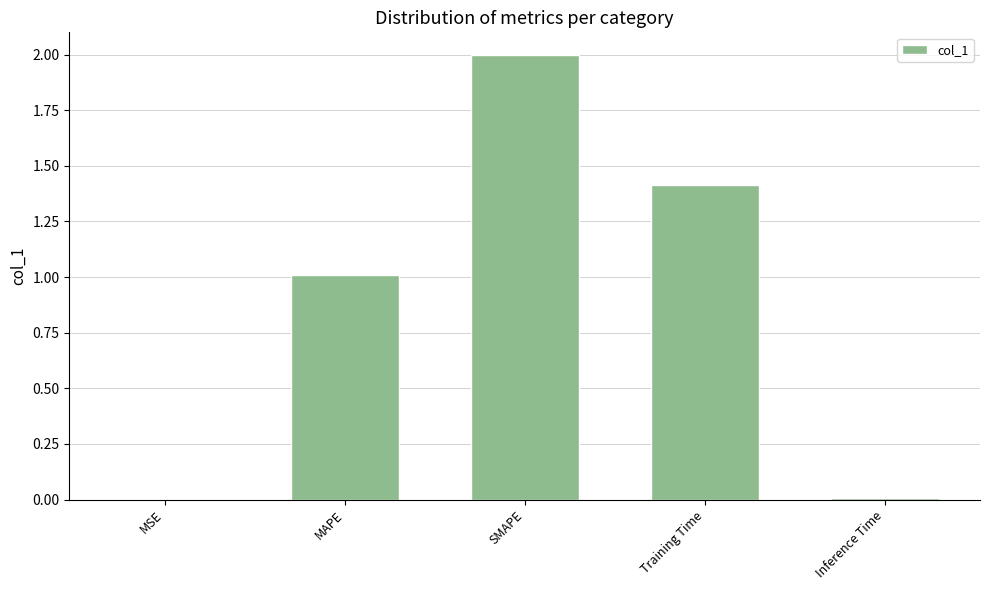

Where is the data nearest to the value 1?

MAPE